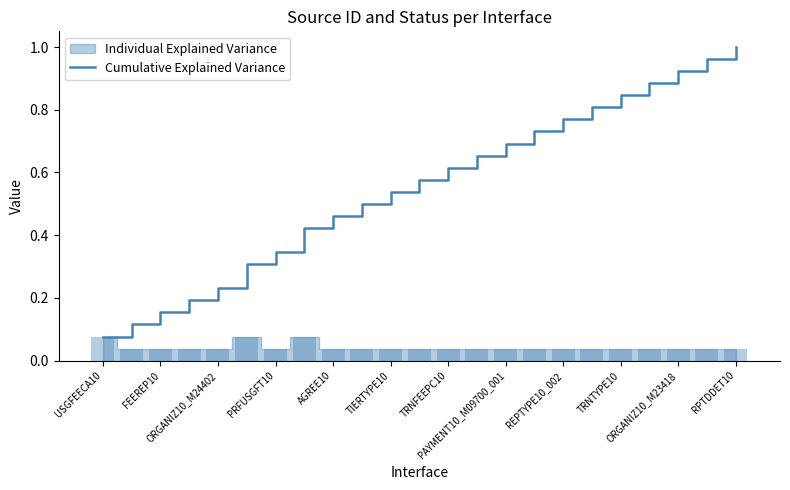

What is the difference between the maximum and minimum values?

0.9